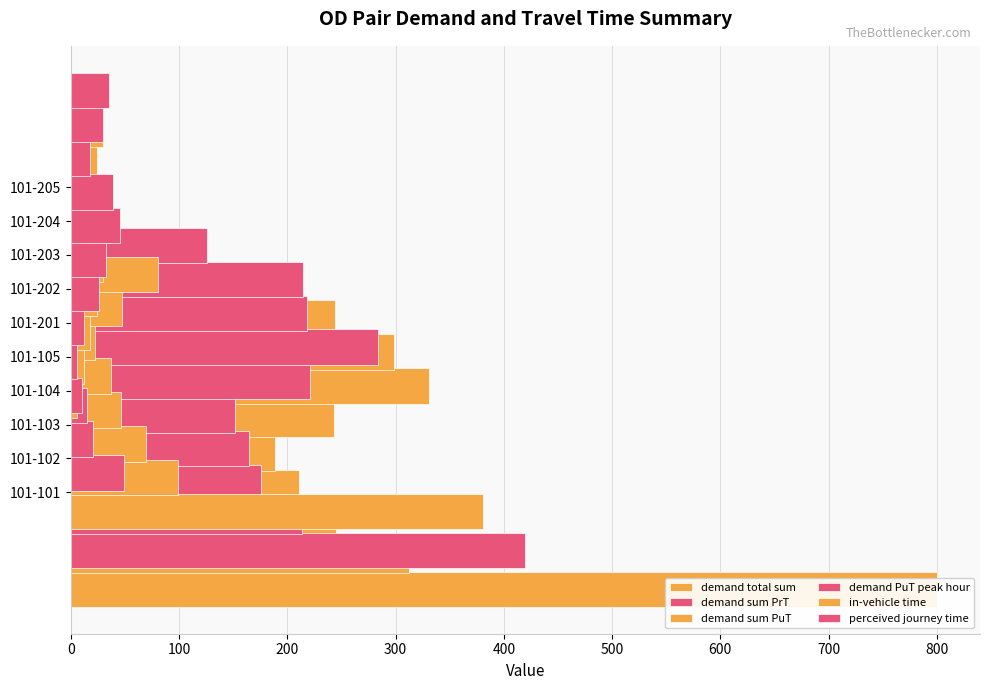

How many series are shown in this chart?

6